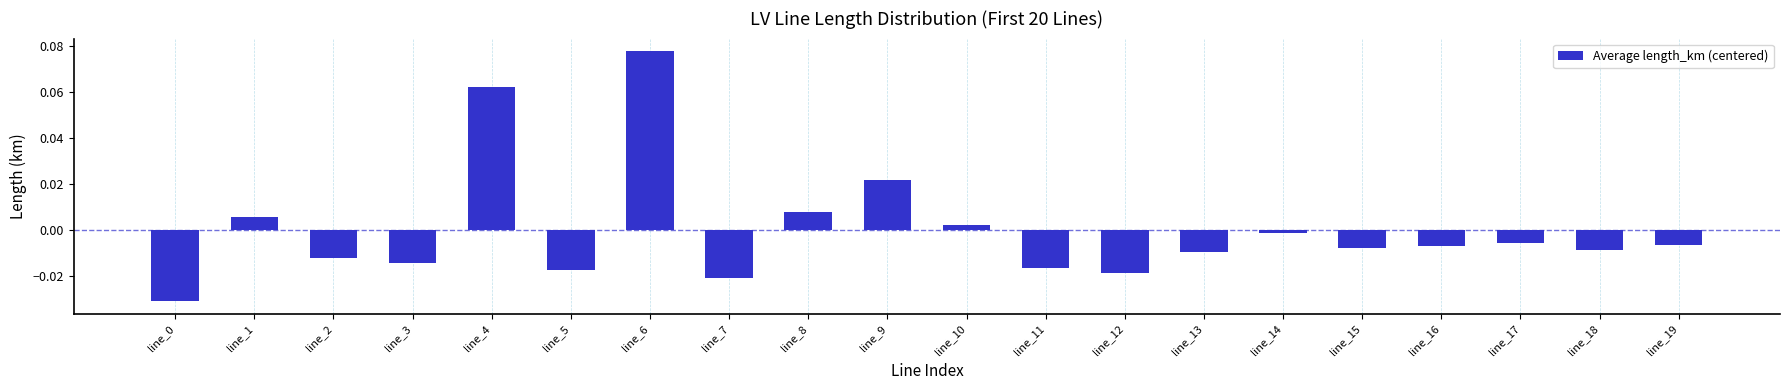

The value at line_4 is 0.0. True or false?

False